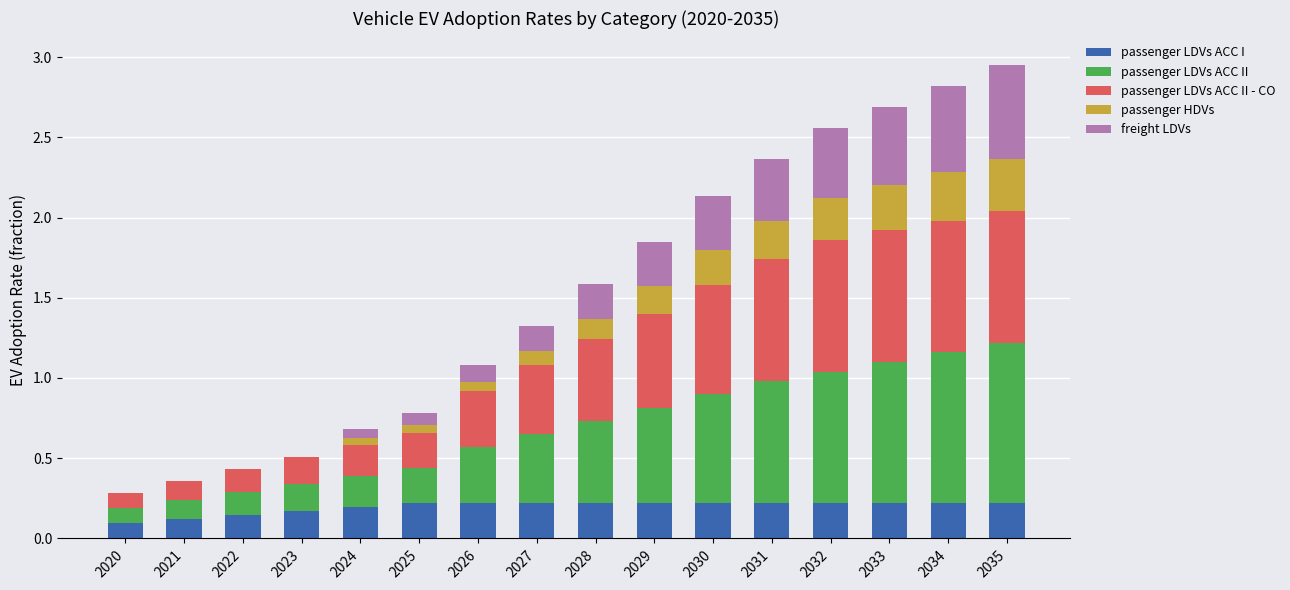

What is the total value across all series at 2029?

1.8